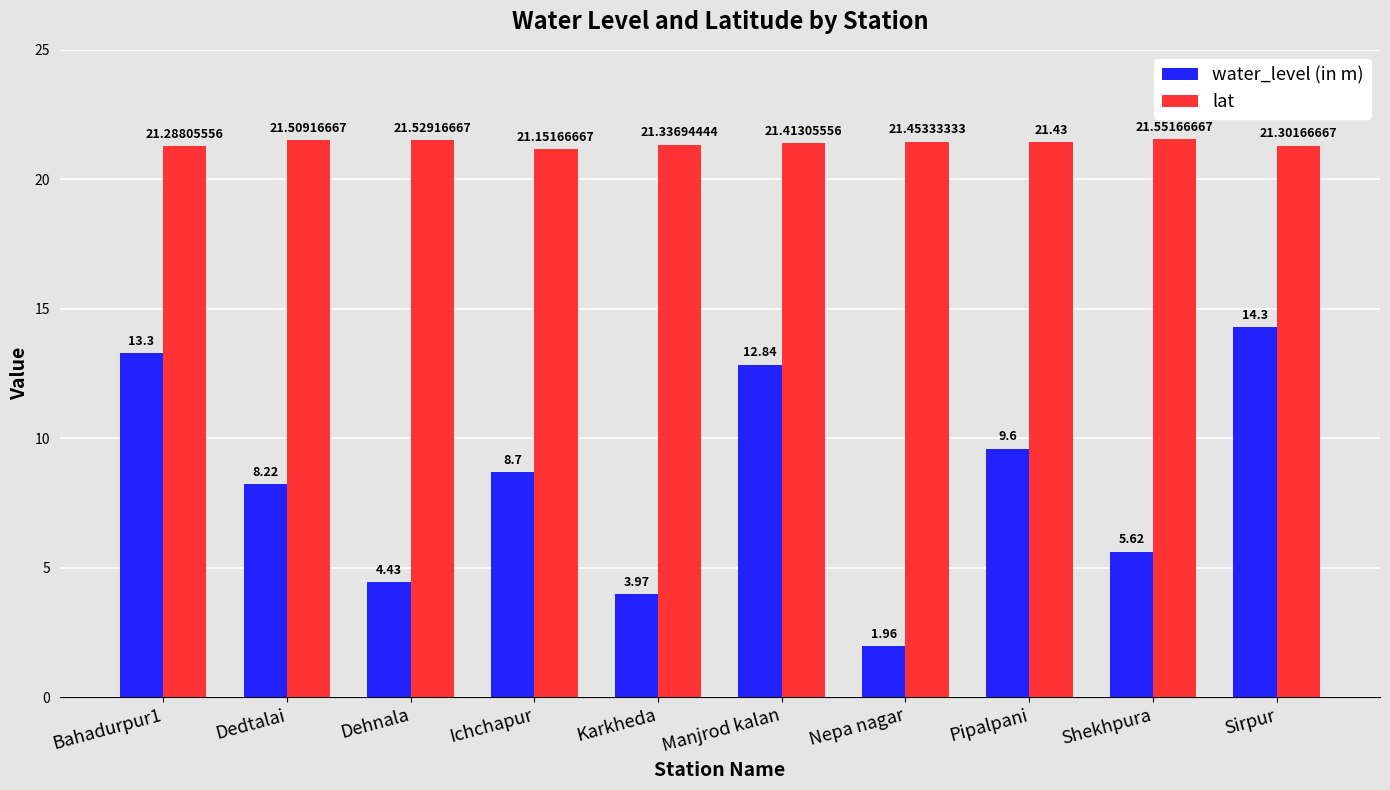

Which series has the largest range (max minus min)?

water_level (in m)